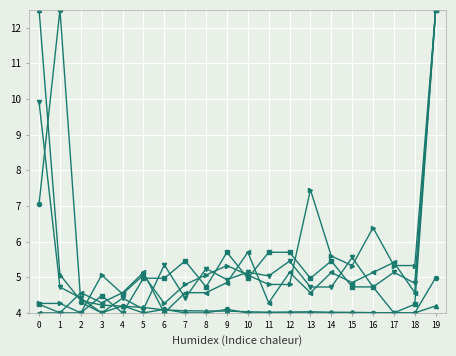

What is the greatest value displayed?

12.5